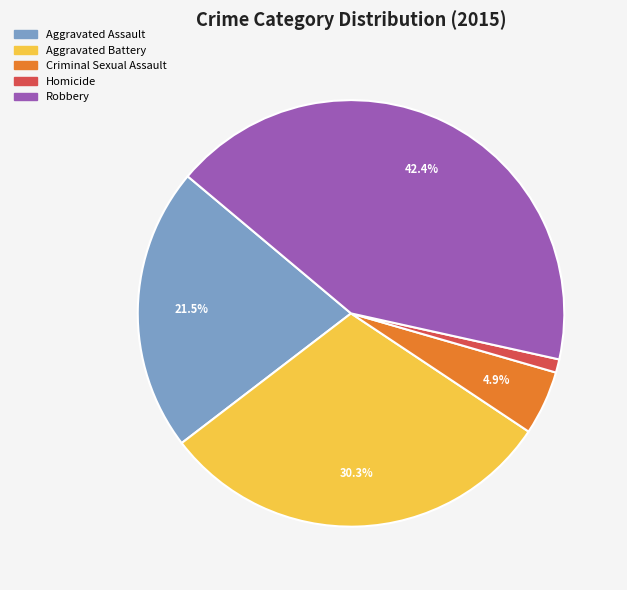

To the nearest percent, what is the difference between the Homicide and Aggravated Battery slice percentages?

29%